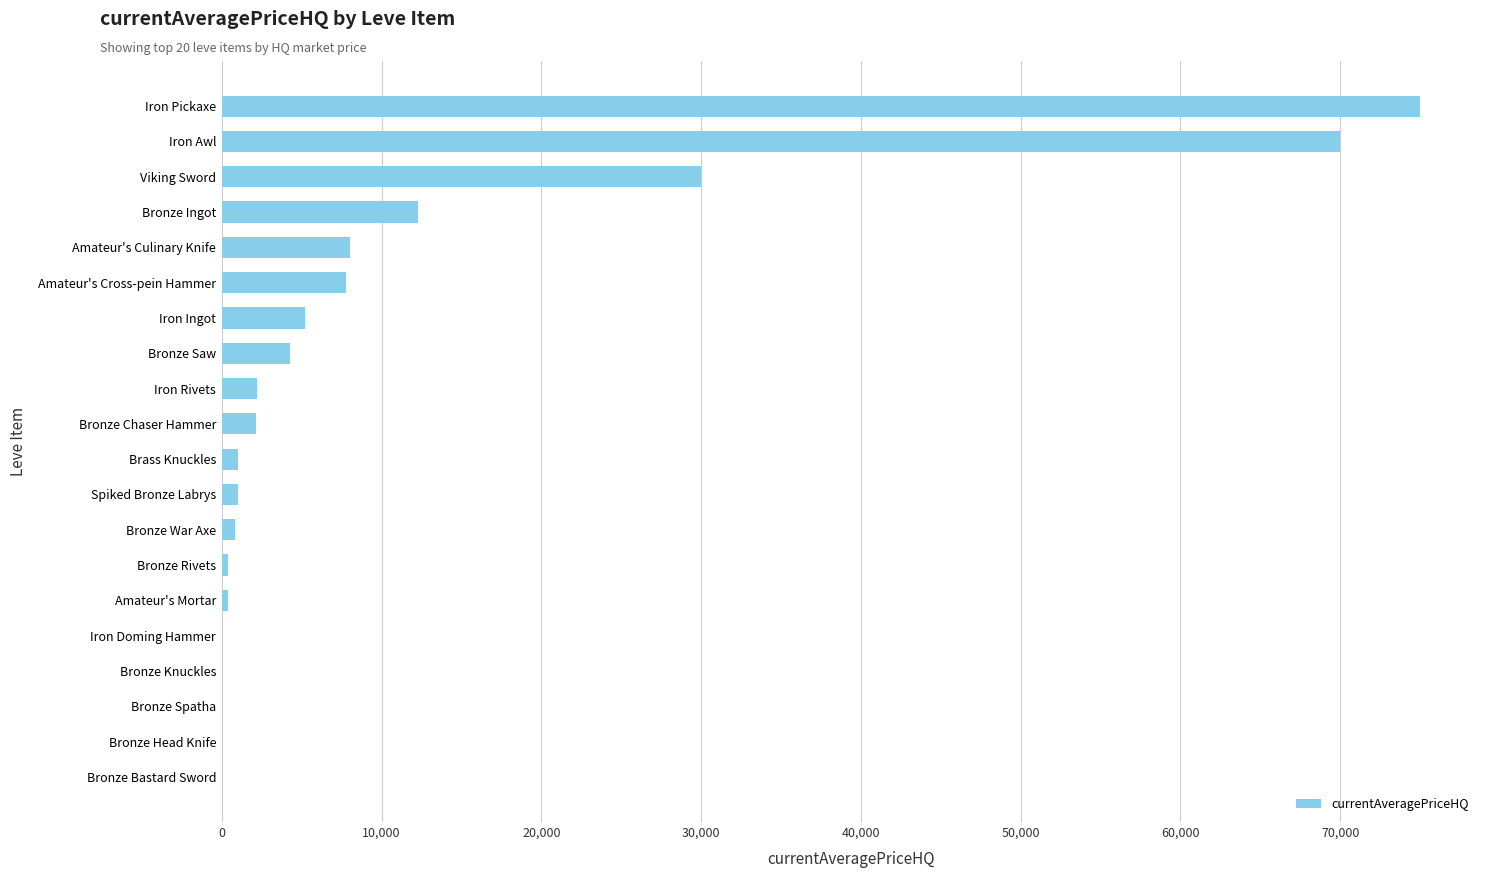

What is the maximum value shown in the chart?

75000.0